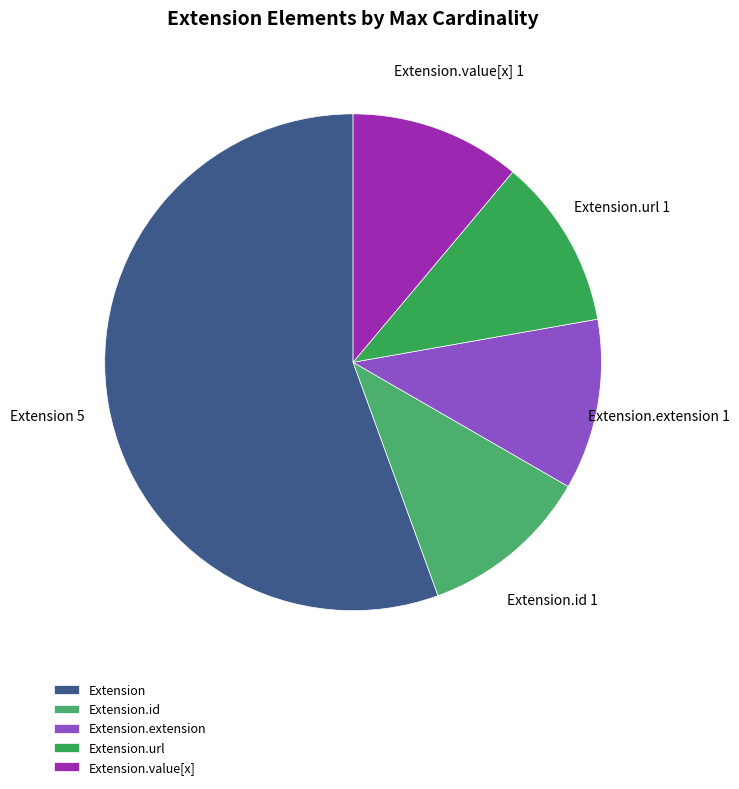

Is it true that Extension.id is 11% of the pie?

True